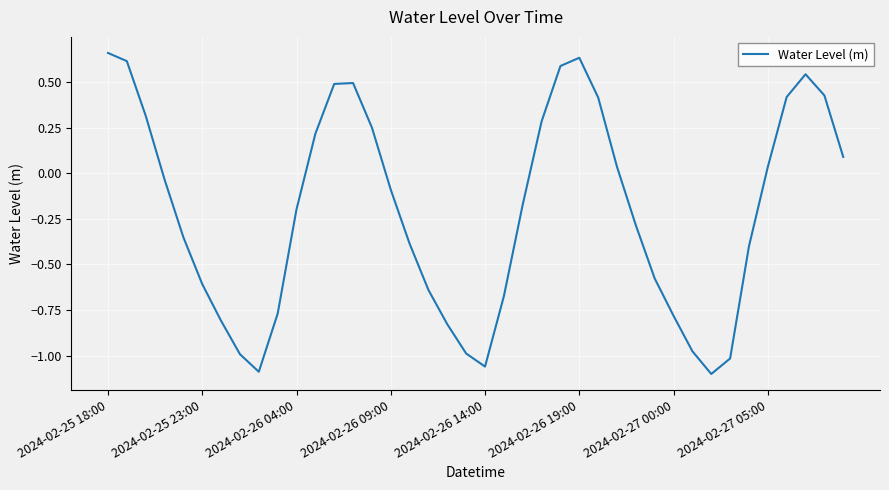

True or false: the data has more than 1 interior local peaks.

True